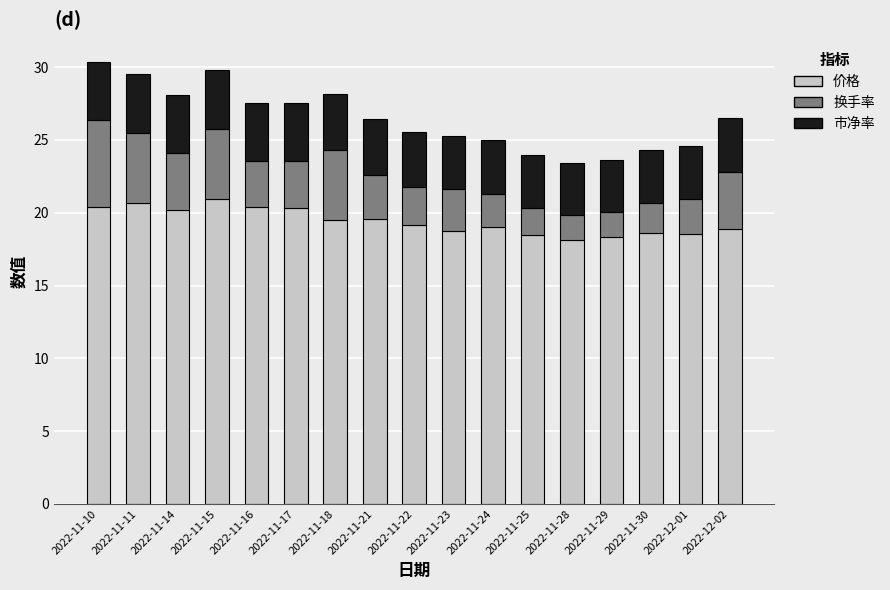

How many series are shown in this chart?

3